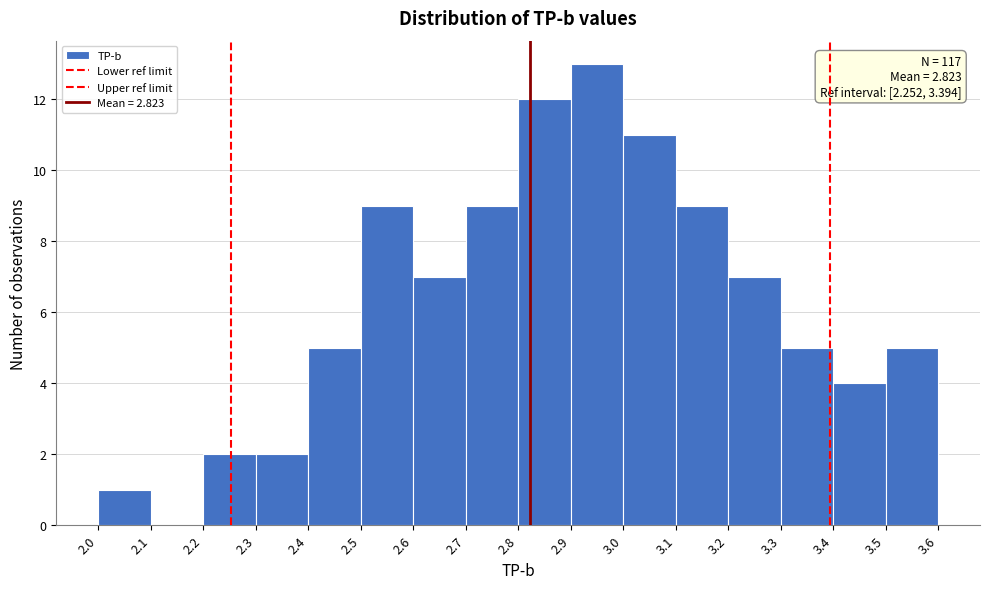

Over which range of the x-axis is the bar tallest?

2.9 to 3.0